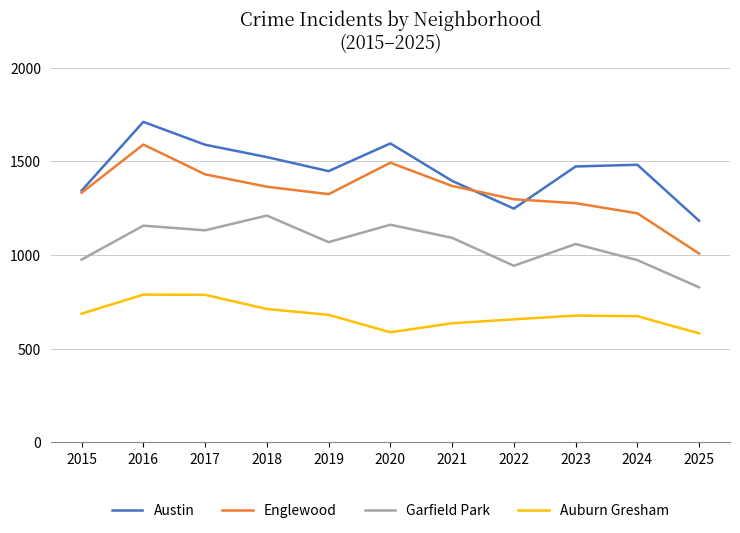

How many lines are shown in the chart?

4